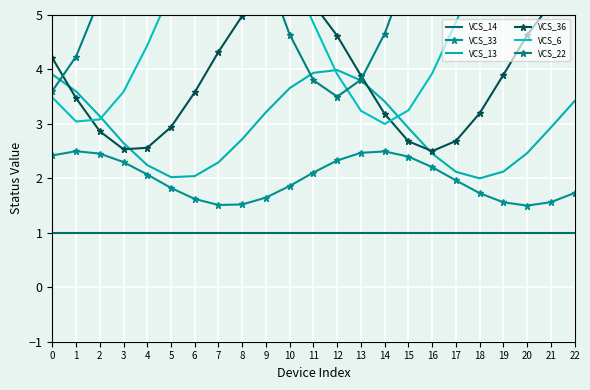

Rank the categories by VCS_36 value from highest to lowest.

22, 10, 9, 21, 11, 8, 20, 12, 7, 0, 19, 13, 6, 1, 18, 14, 5, 2, 17, 15, 4, 3, 16